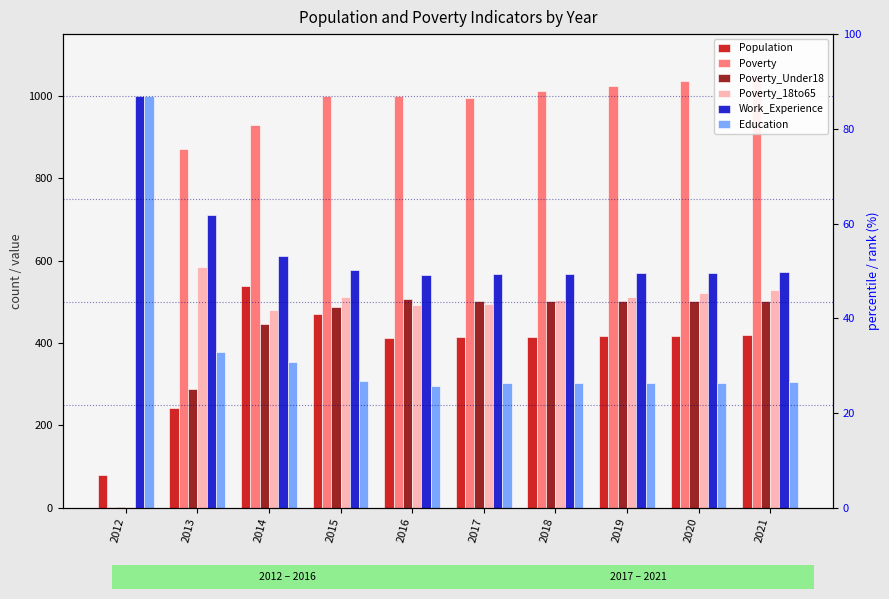

Reading left to right, list all the values displayed in this chart.

Population: 2012=80	2013=243	2014=538	2015=470	2016=411	2017=415	2018=415	2019=417	2020=418	2021=419
Poverty: 2012=1	2013=872	2014=929	2015=1000	2016=1000	2017=996	2018=1011	2019=1023	2020=1036	2021=1049
Poverty_Under18: 2012=1	2013=288	2014=447	2015=487	2016=506	2017=502	2018=502	2019=502	2020=503	2021=503
Poverty_18to65: 2012=1	2013=584	2014=481	2015=512	2016=493	2017=495	2018=504	2019=512	2020=521	2021=529
Work_Experience: 2012=1000	2013=711	2014=611	2015=578	2016=564	2017=567	2018=568	2019=569	2020=570	2021=572
Education: 2012=1000	2013=378	2014=353	2015=308	2016=296	2017=302	2018=302	2019=303	2020=304	2021=305